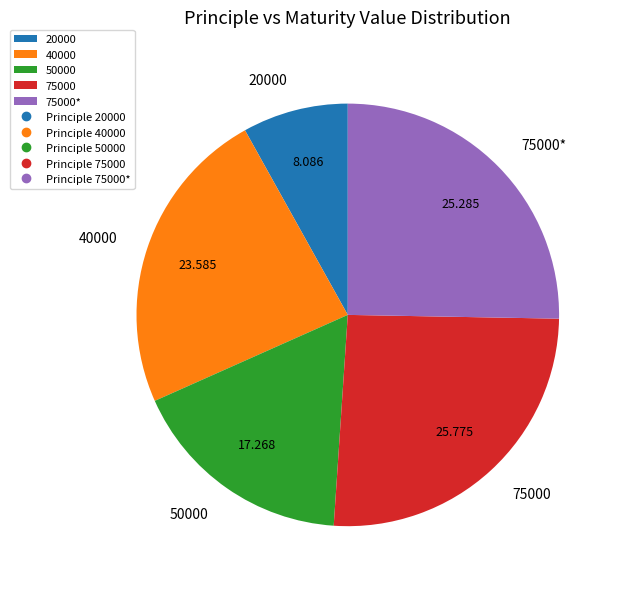

Is the sum of 40000 and 20000 greater than half?

No